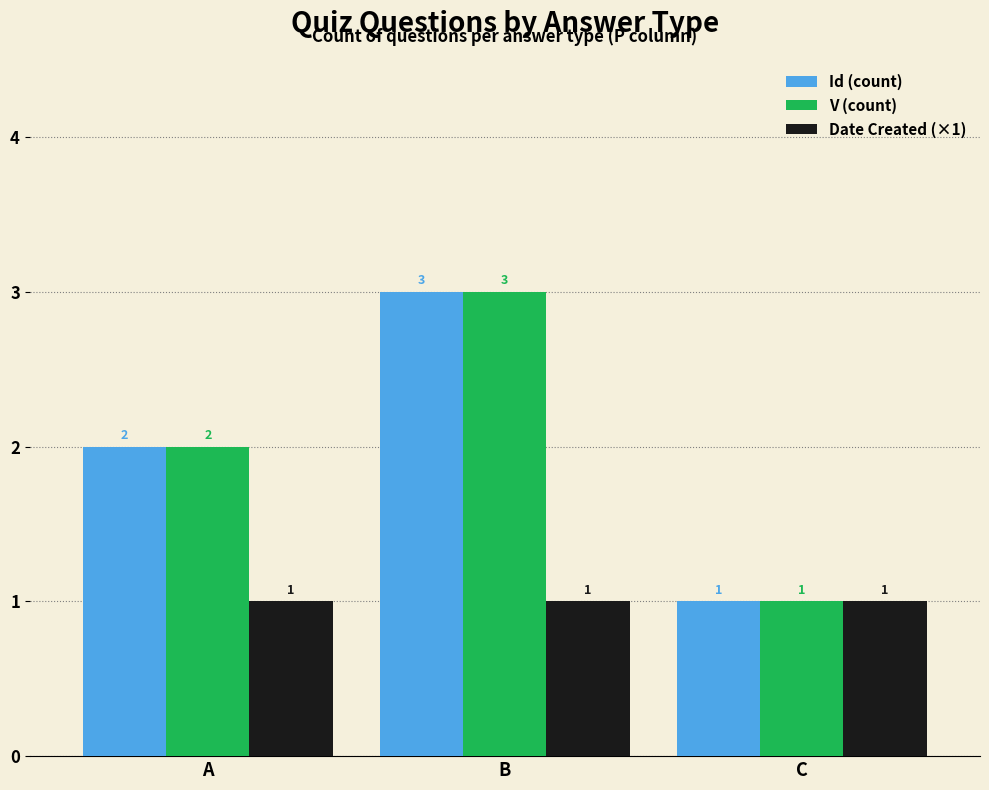

What is the approximate value of Id (count) at A?

2